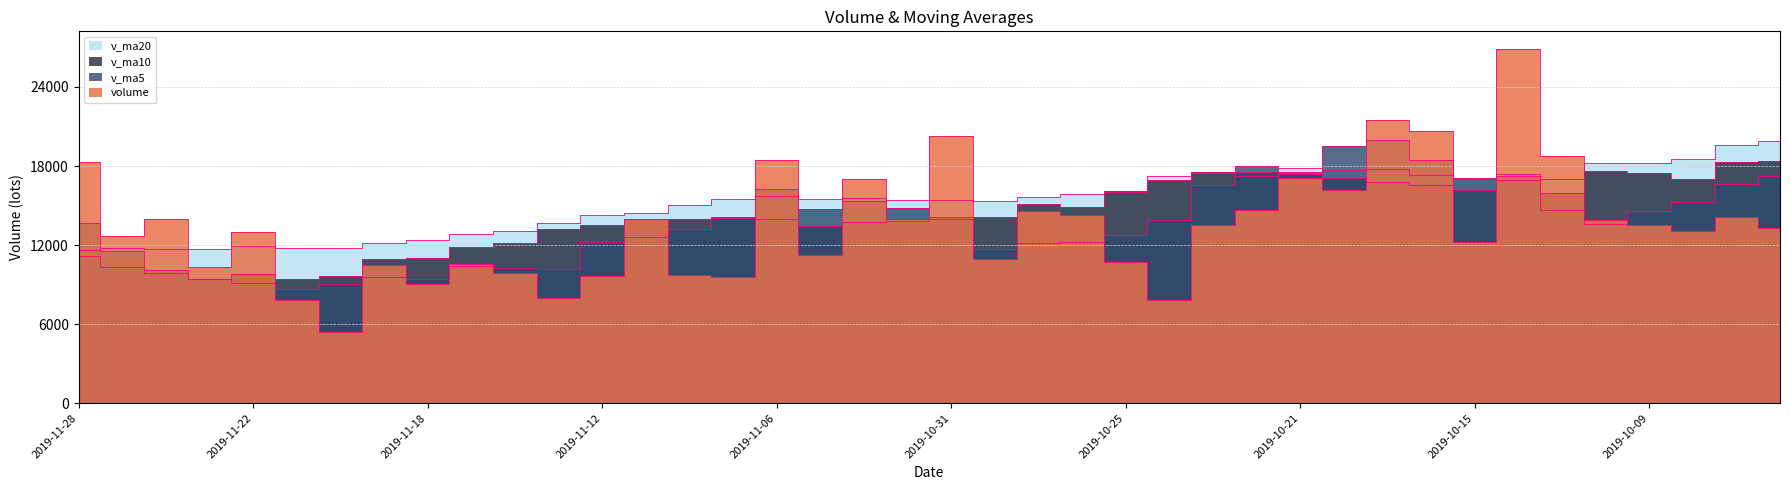

What is the value of the volume point at the 34th from the left?

26878.9